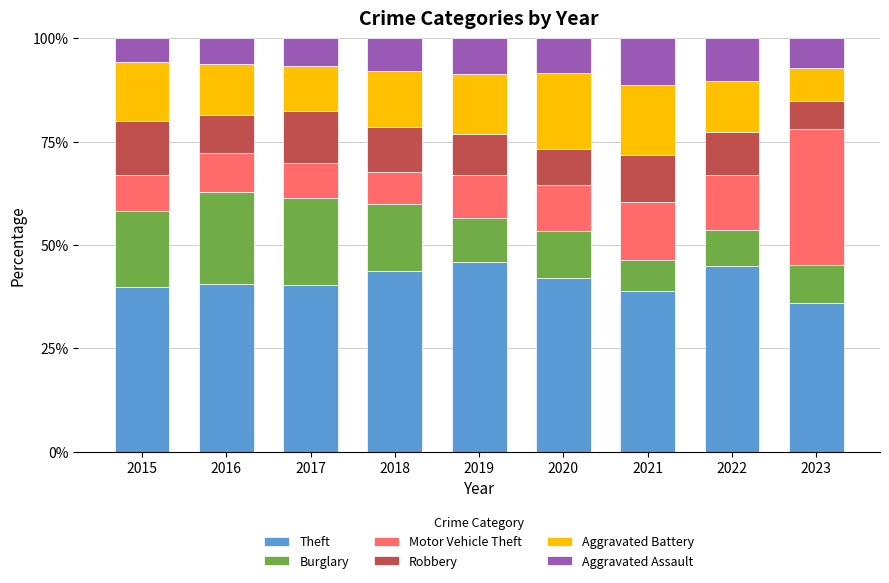

At which label does Theft reach its minimum?

2023